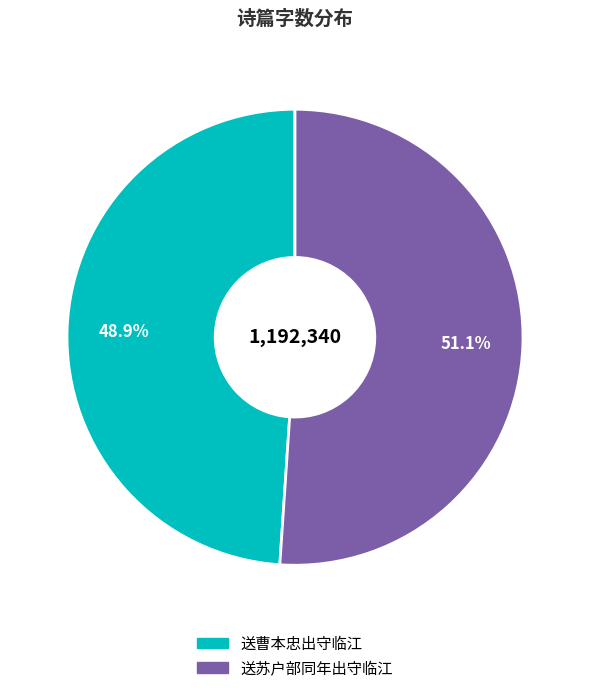

Which has a higher value, 送苏户部同年出守临江 or 送曹本忠出守临江?

送苏户部同年出守临江